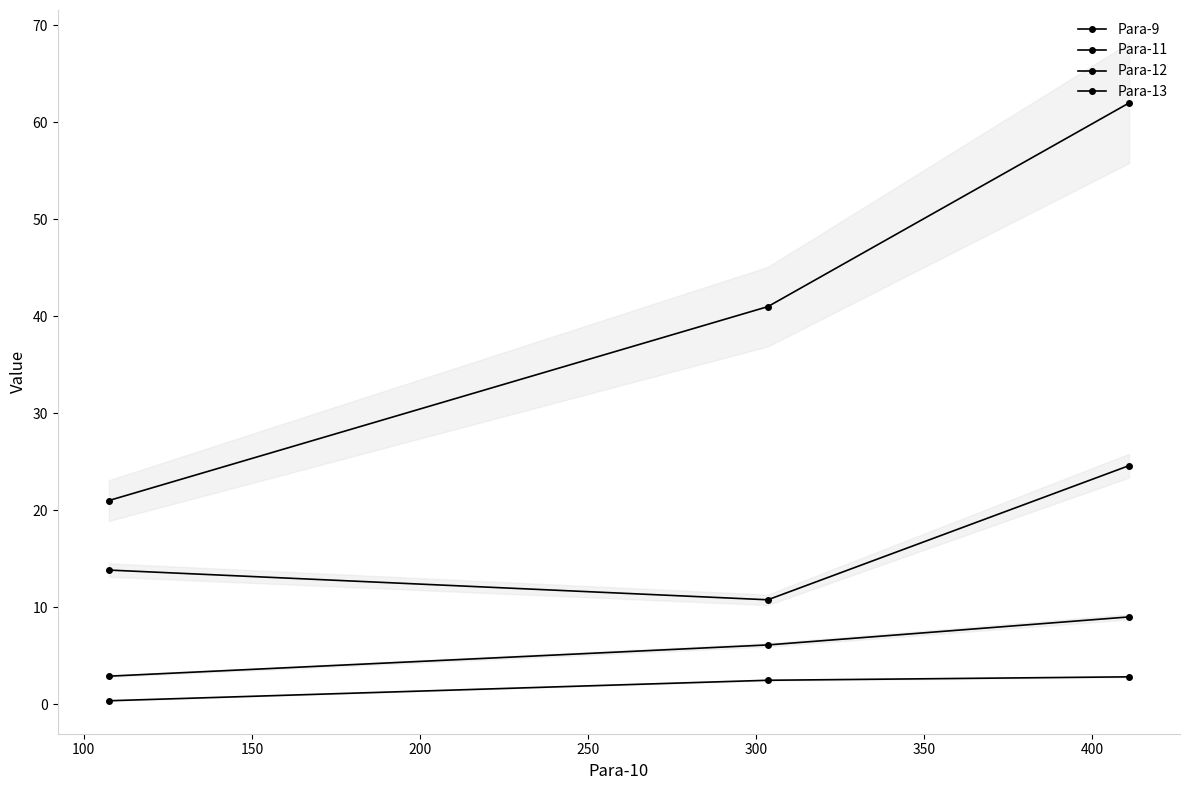

What is the value of the Para-13 point at the 3rd from the left?

2.8